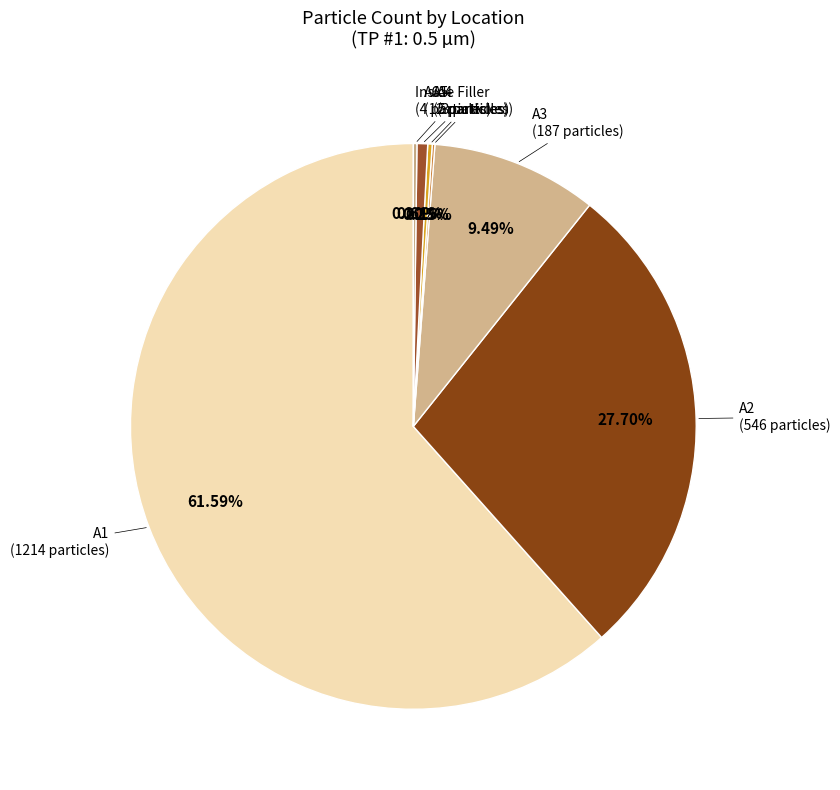

Which category accounts for the majority?

A1